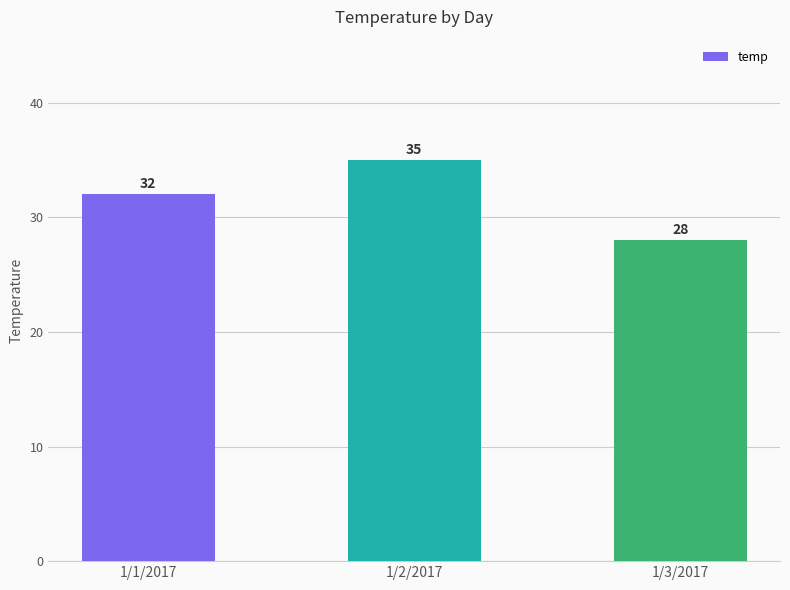

Which category has the highest value across all series?

1/2/2017